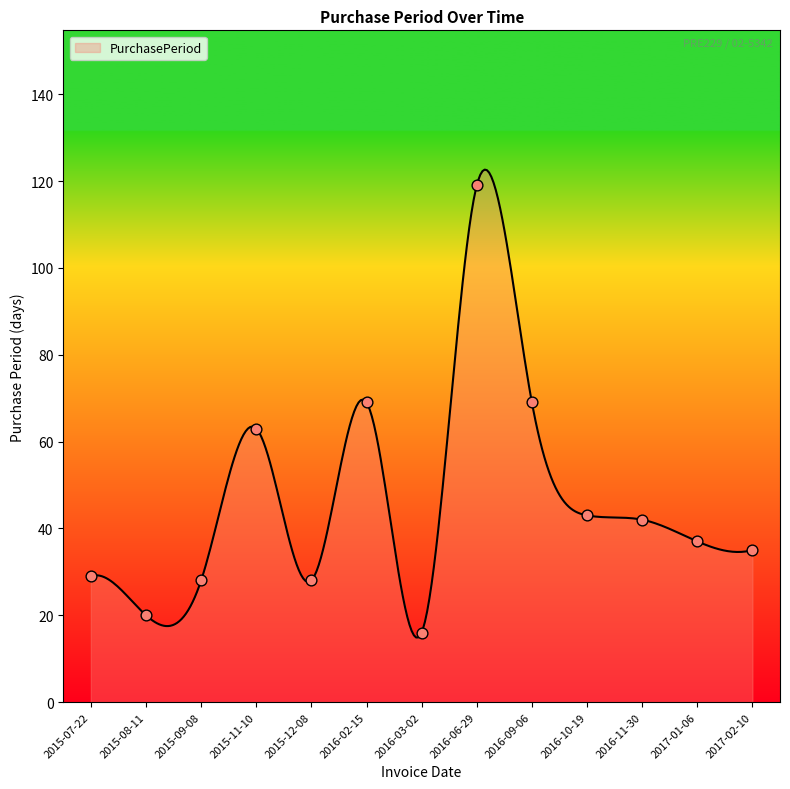

Which has a higher value, 2017-01-06 or 2015-07-22?

2017-01-06